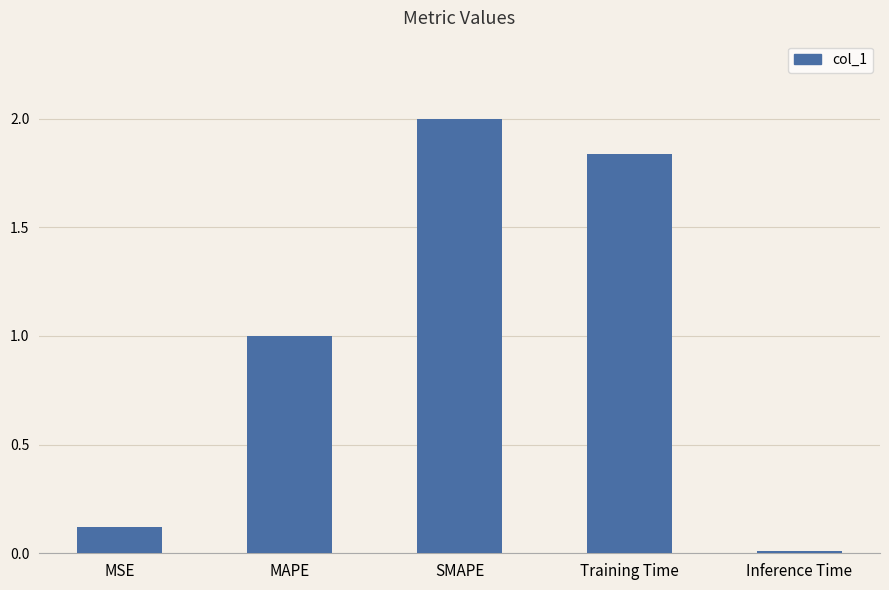

What is the change in value from MSE to MAPE?

+0.9